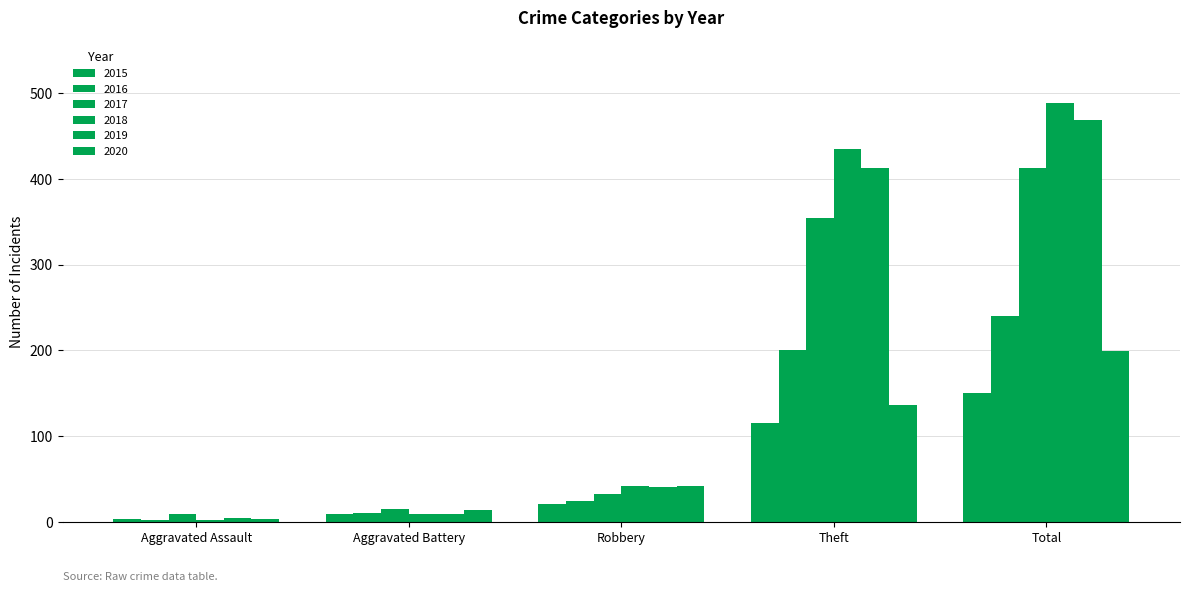

How many series are shown in this chart?

6